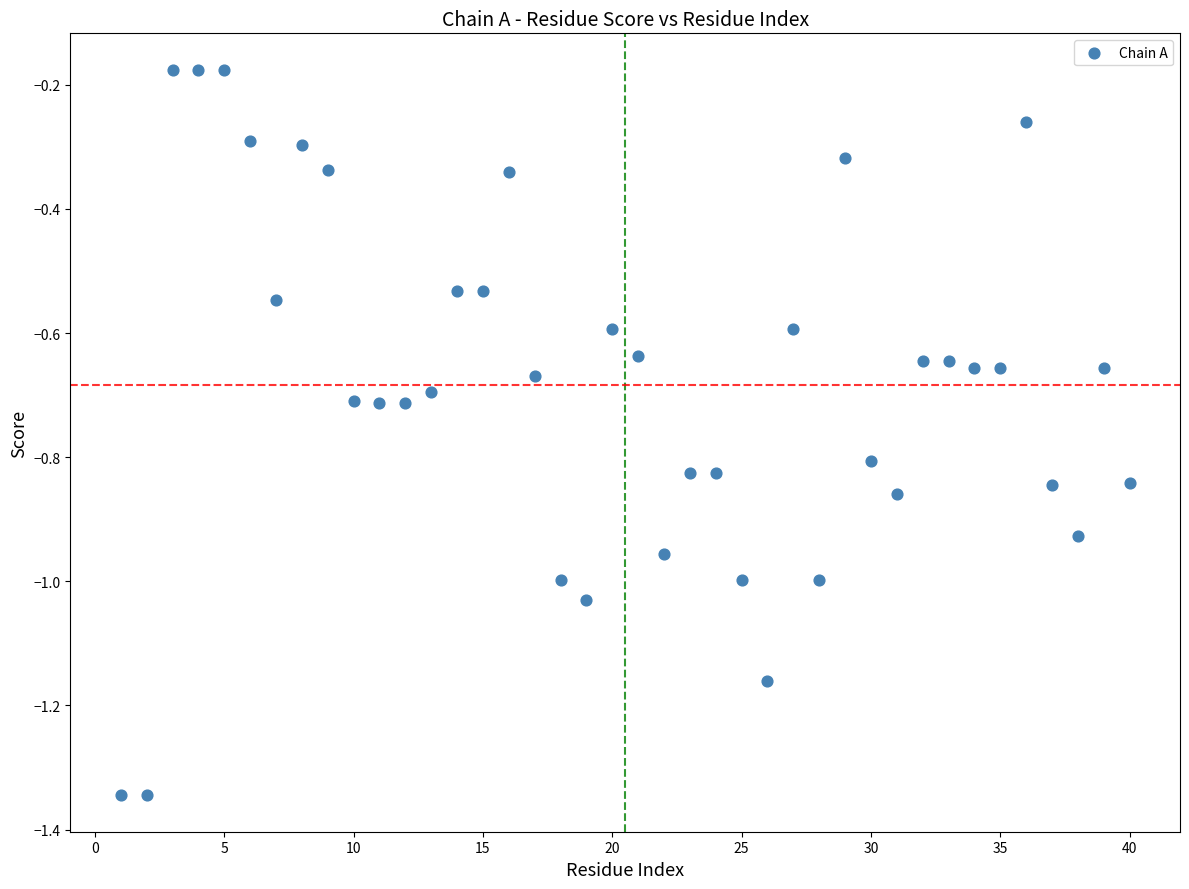

What is the range of X values (max minus min)?

39.0